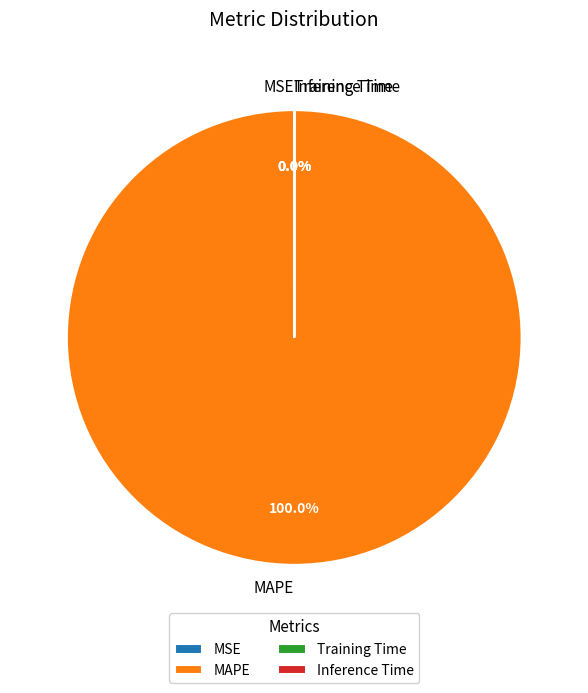

The MAPE slice represents 99% of the pie. True or false?

False